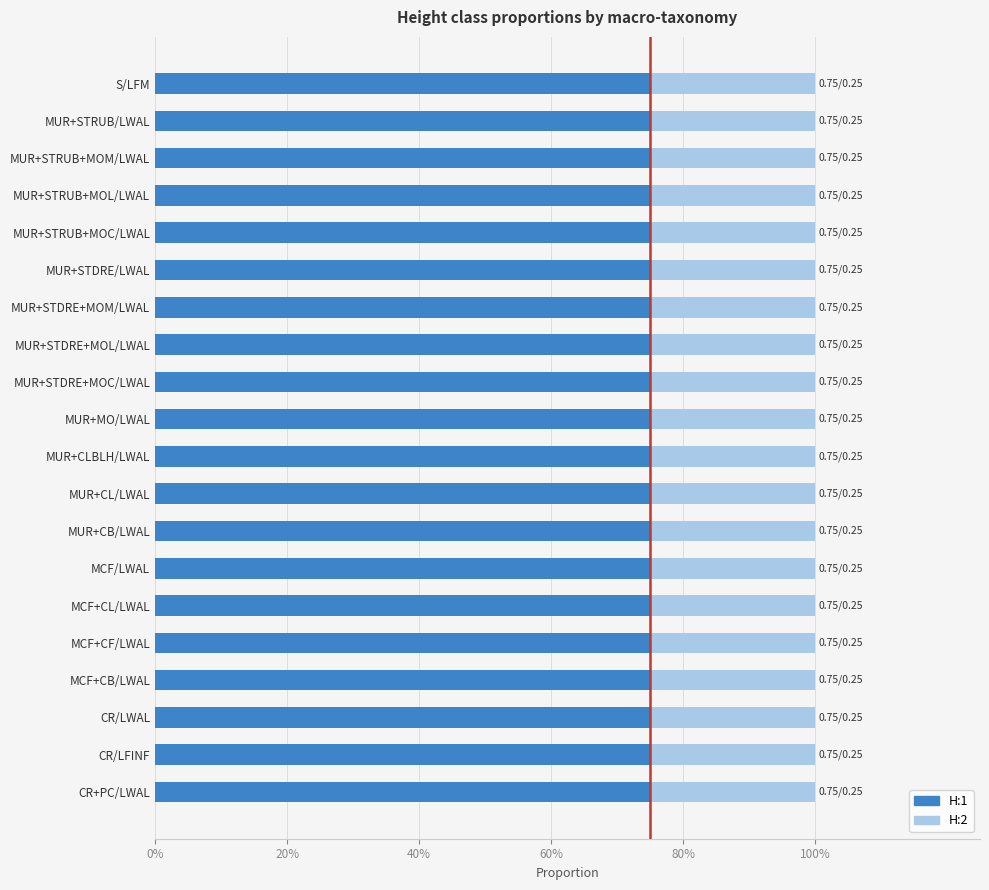

Which has a higher value, S/LFM or MUR+STDRE+MOC/LWAL?

S/LFM